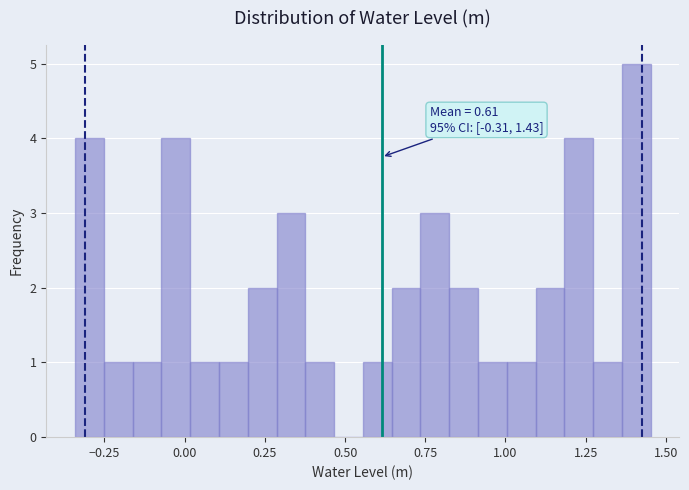

Around what value on the x-axis is the tallest bar? Give the approximate position of its centre, as read against the axis.

1.40